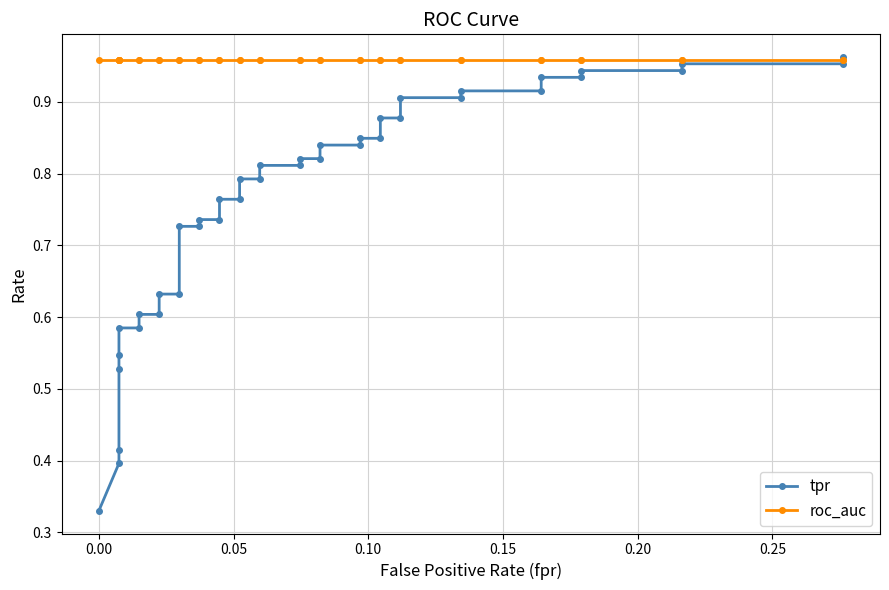

How many categories are shown in the chart?

40